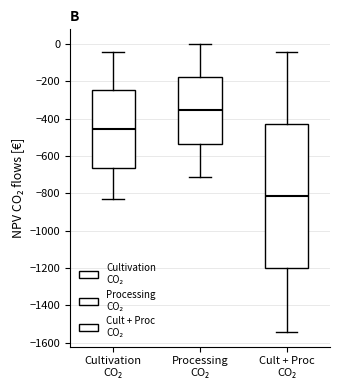

Which box's median line is the highest?

Processing CO₂